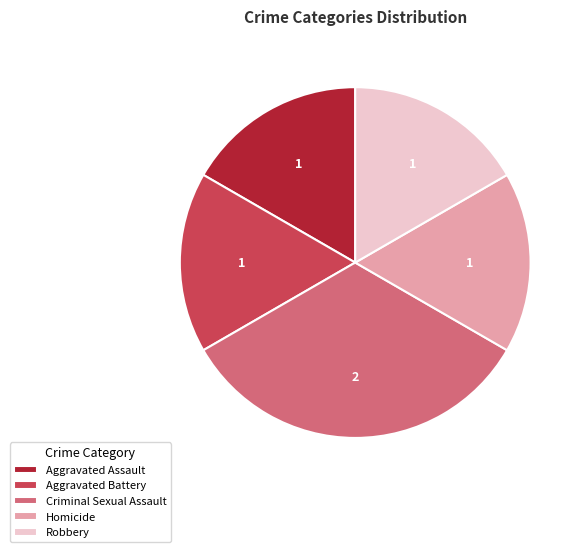

Combined, do Aggravated Battery and Homicide account for over 50%?

No